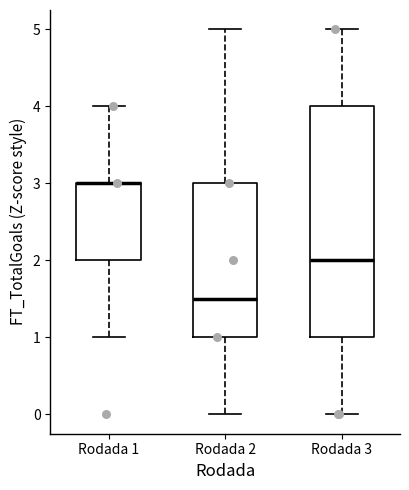

Where does the lower whisker of the box for Rodada 1 end on the y-axis? The values are not printed on the chart, so give them approximately, as read against the axis.

1.0